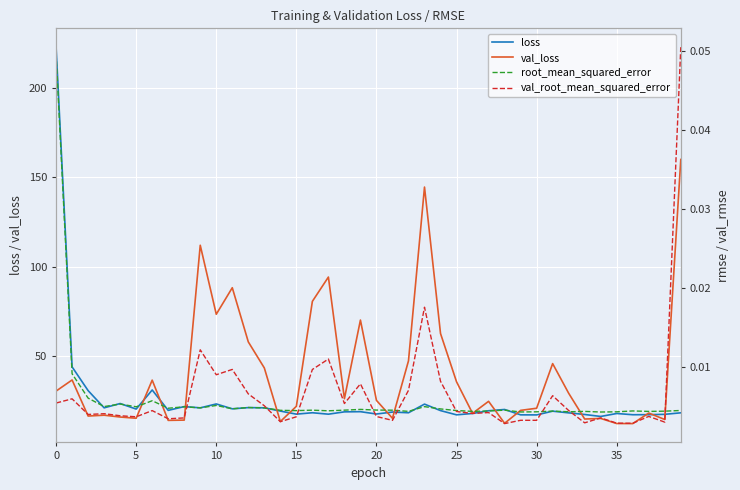

The value of loss at 30 is 27.3. True or false?

False